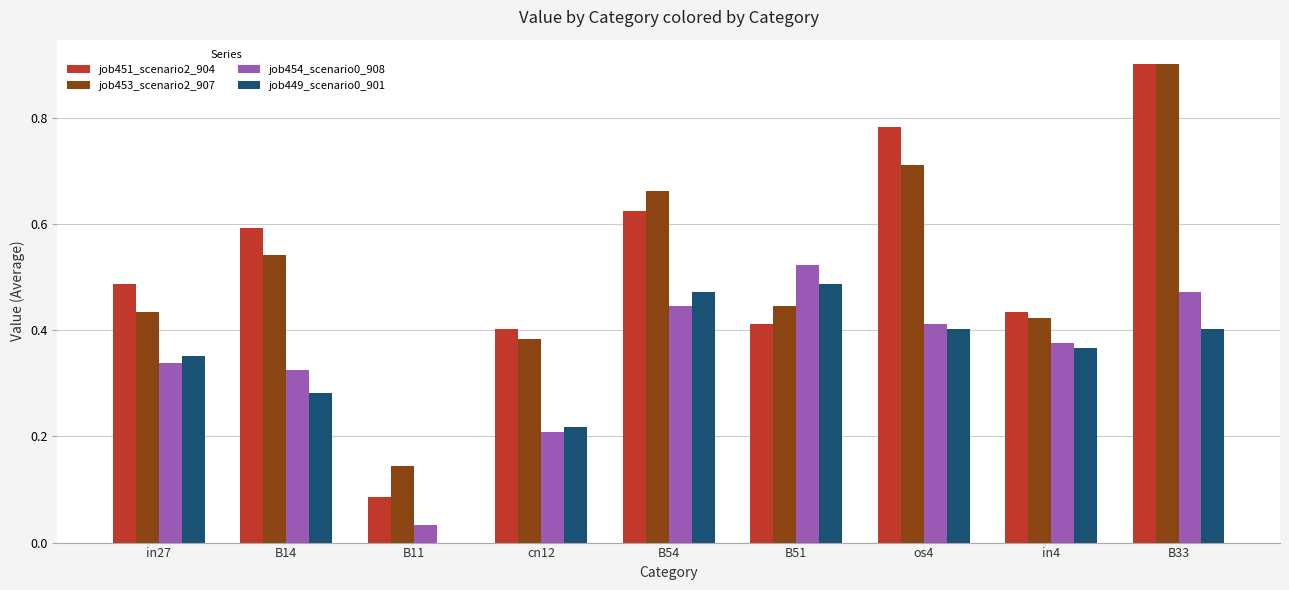

Between in27 and B54, which series saw the biggest shift?

job453_scenario2_907